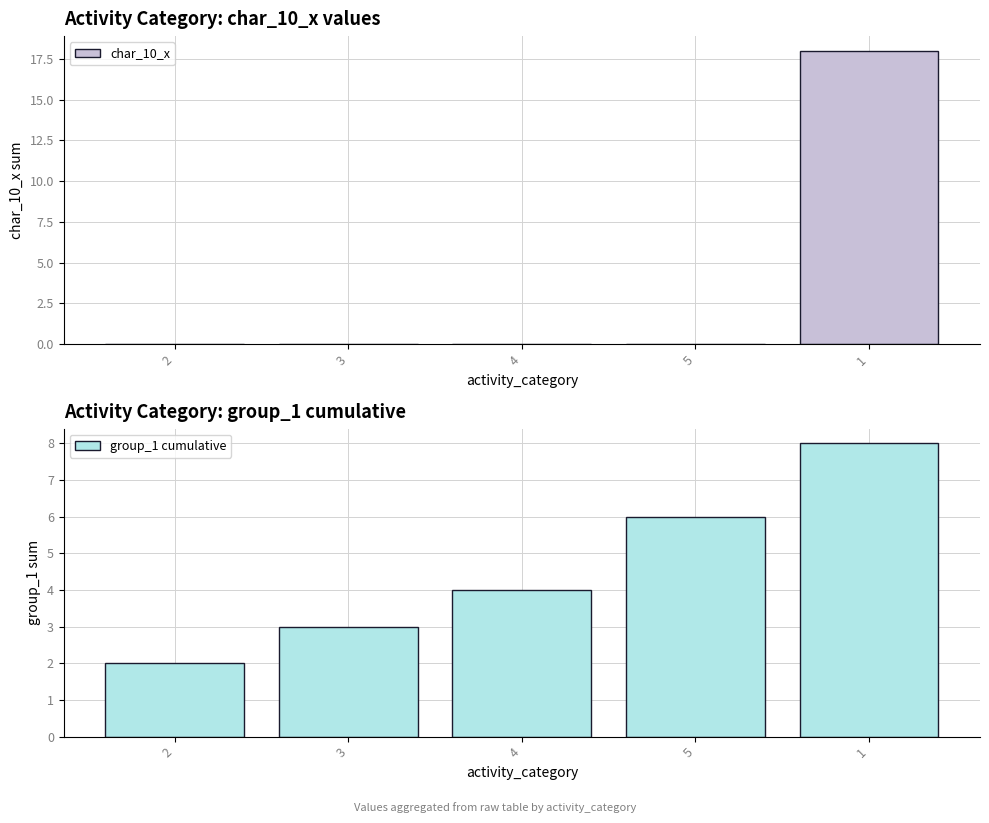

Reading left to right, list all the values displayed in this chart.

char_10_x: 2=0	3=0	4=0	5=0	1=18
group_1 cumulative: 2=2	3=3	4=4	5=6	1=8